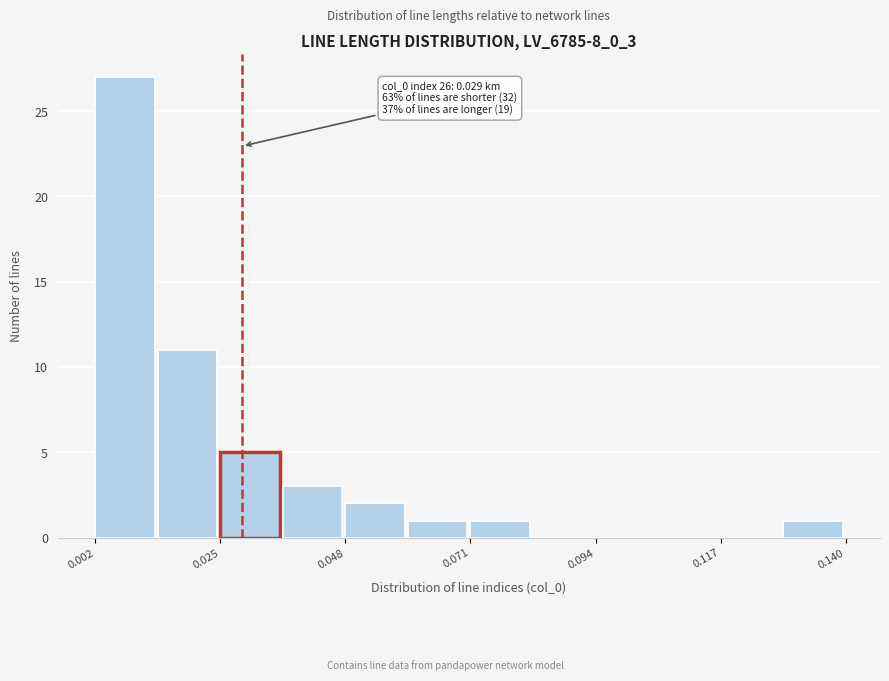

Around what value on the x-axis is the tallest bar? Give the approximate position of its centre, as read against the axis.

0.010